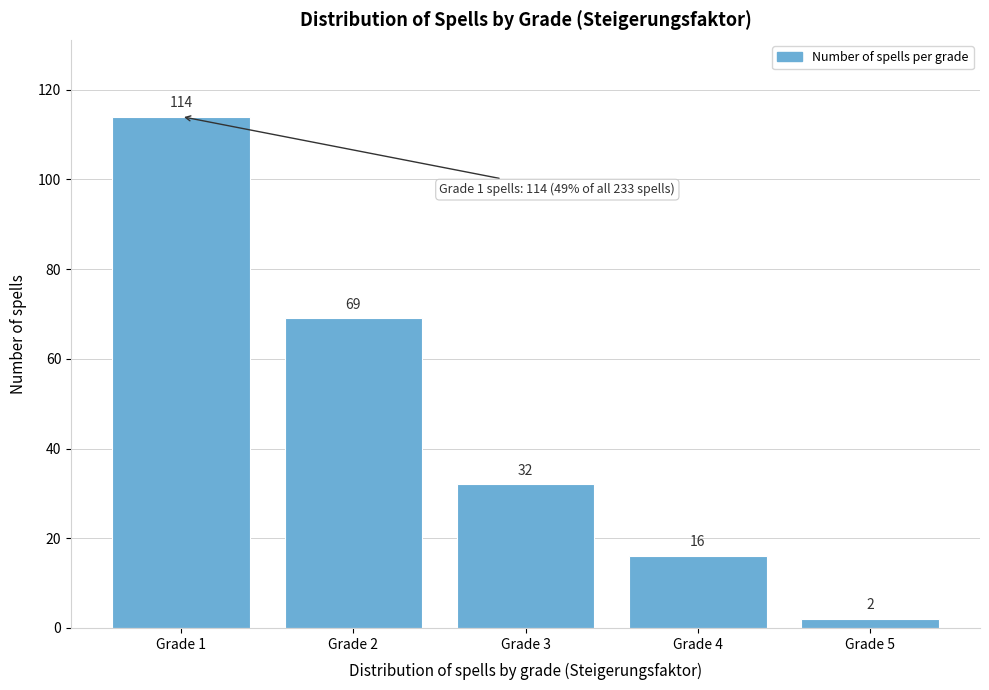

Which range on the x-axis has the tallest bar?

0.5 to 1.5